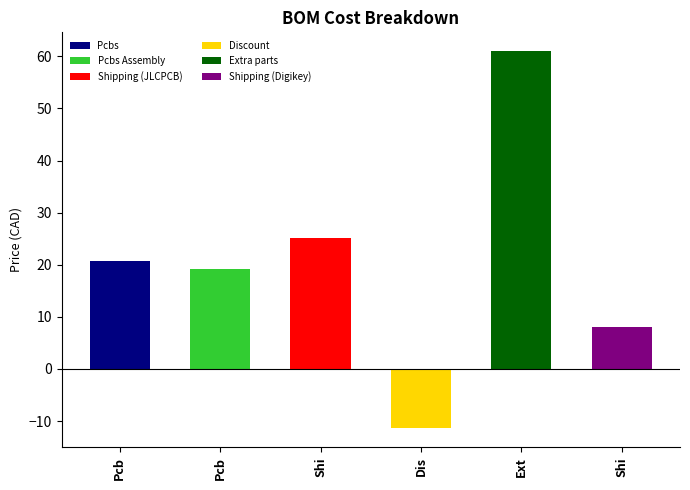

What is the ratio of the value at Pcbs to the value at Shipping (Digikey)?

2.6